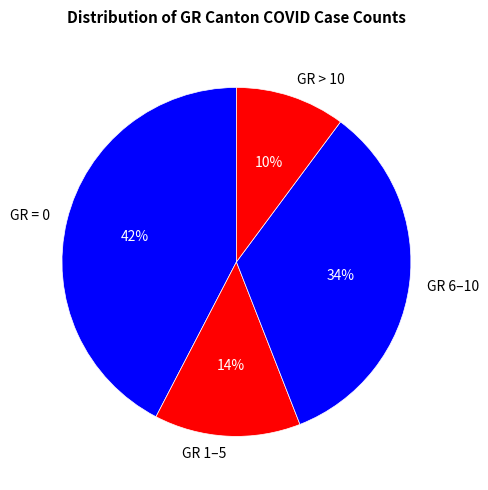

How many segments does this pie chart have?

4